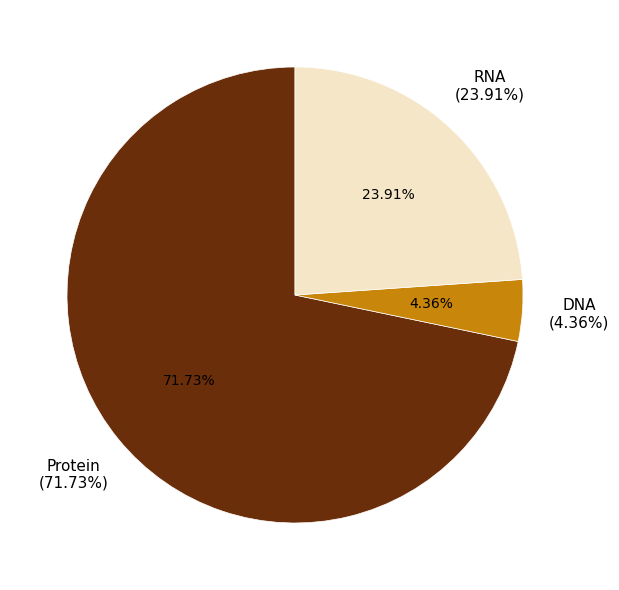

Count the number of slices in the pie.

3